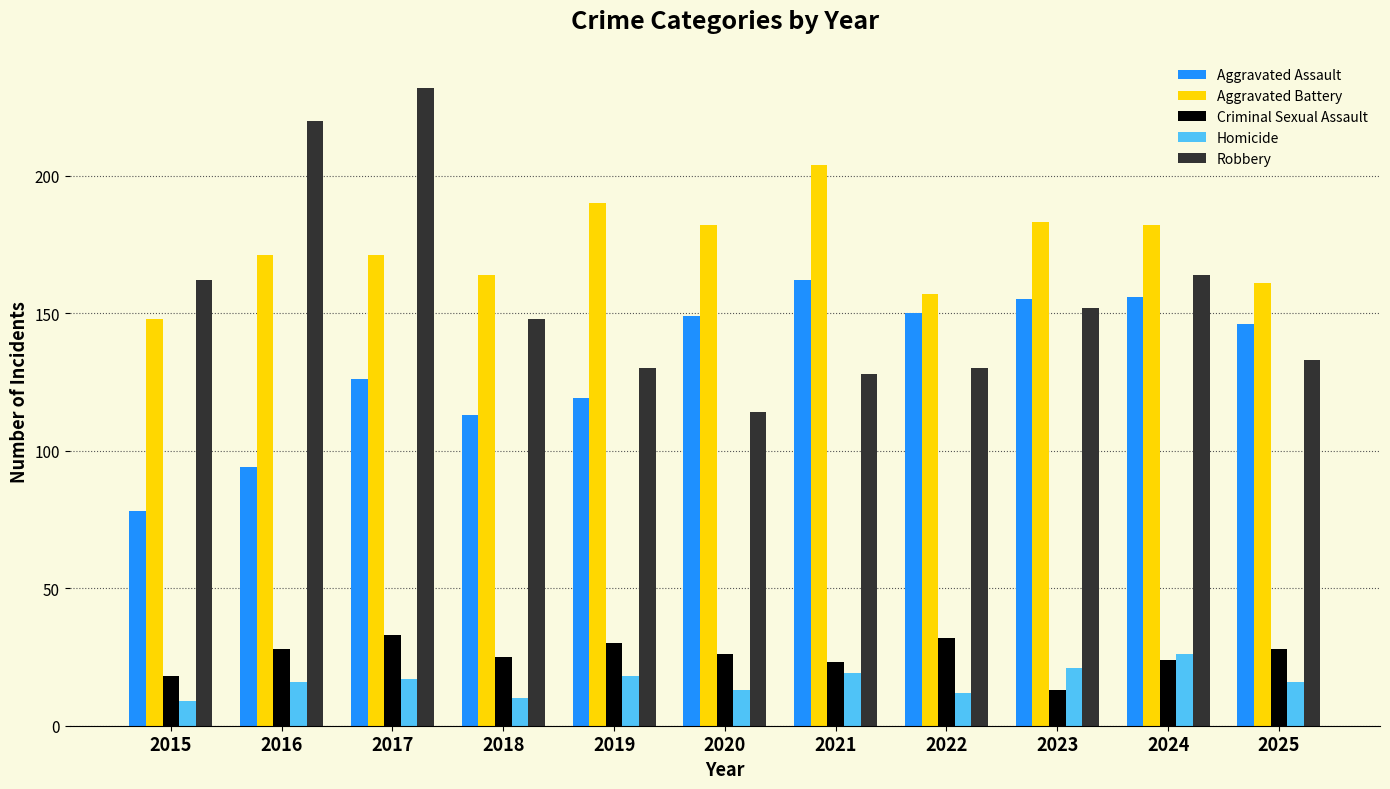

Reading left to right, extract all data points from this chart.

Aggravated Assault: 78	94	126	113	119	149	162	150	155	156	146
Aggravated Battery: 148	171	171	164	190	182	204	157	183	182	161
Criminal Sexual Assault: 18	28	33	25	30	26	23	32	13	24	28
Homicide: 9	16	17	10	18	13	19	12	21	26	16
Robbery: 162	220	232	148	130	114	128	130	152	164	133